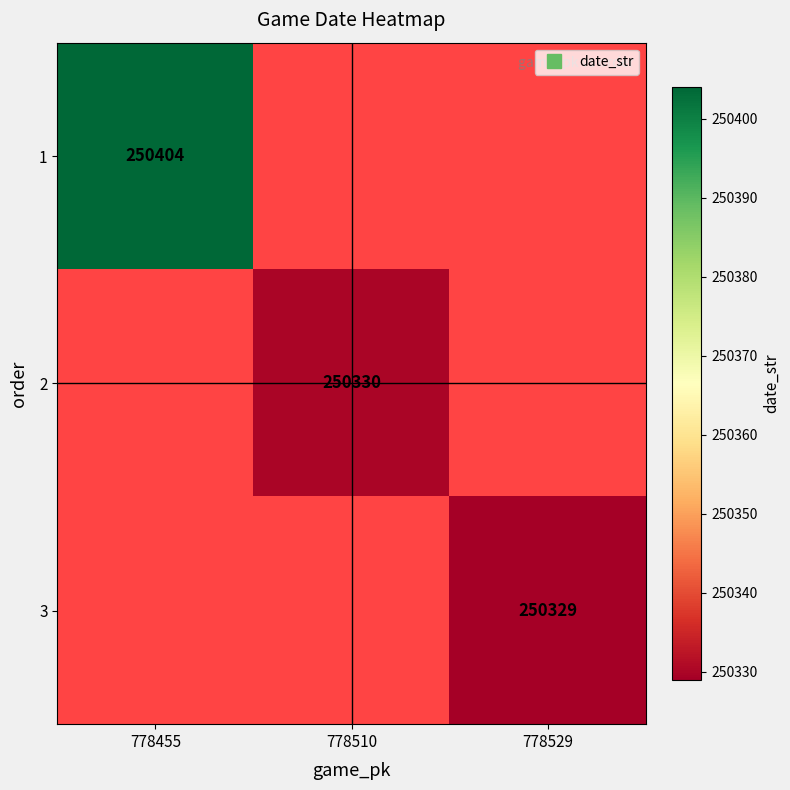

How many distinct data groups are displayed?

3